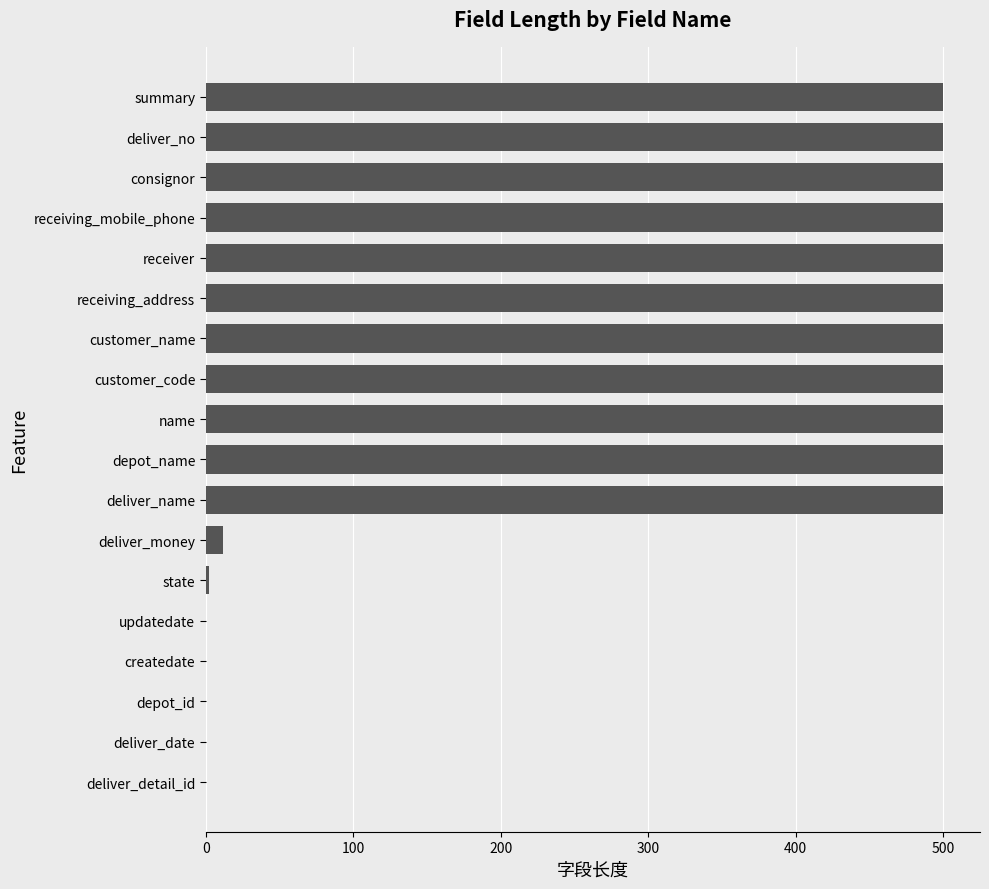

What is the sum of the values at name and receiver?

1000